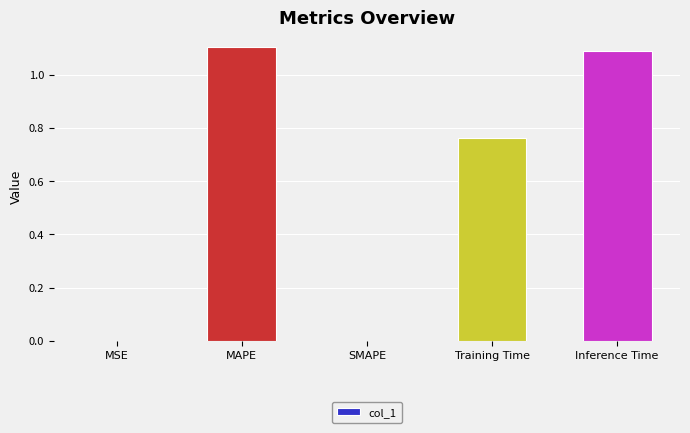

What is the sum of all values?

3.0